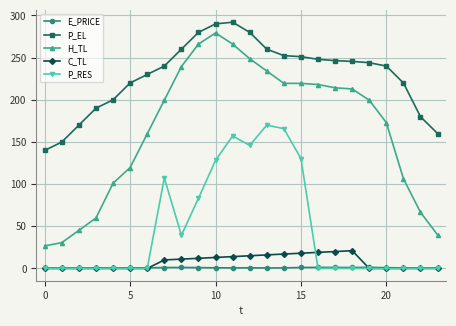

What is the value of the H_TL point at the 16th from the left?

219.5